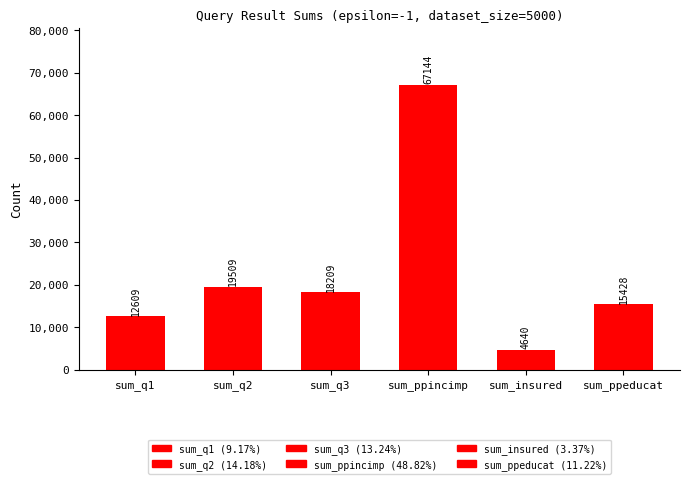

Which category has the lowest value across all series?

sum_insured